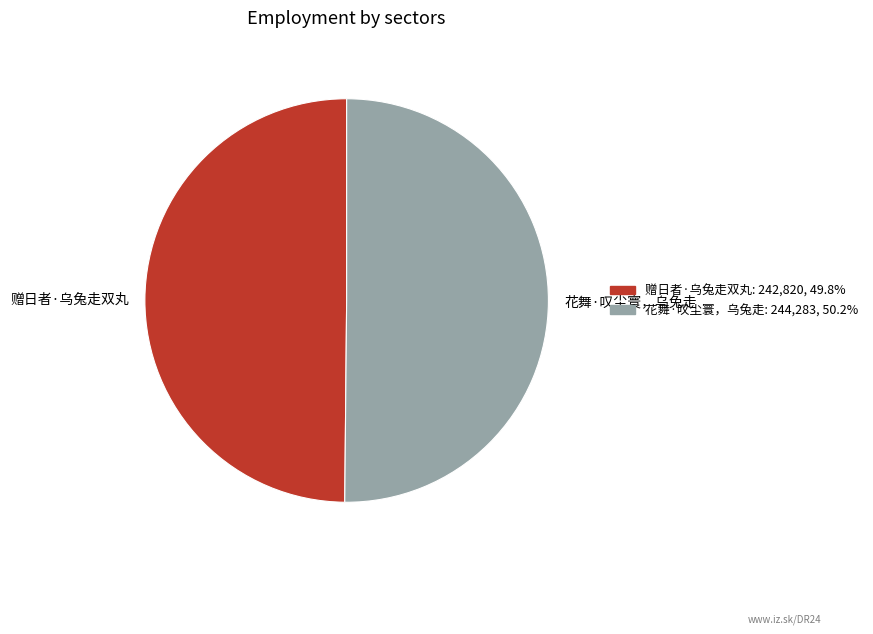

Approximately how many times larger is the value at 花舞·叹尘寰，乌兔走 compared to 赠日者·乌兔走双丸?

1.0